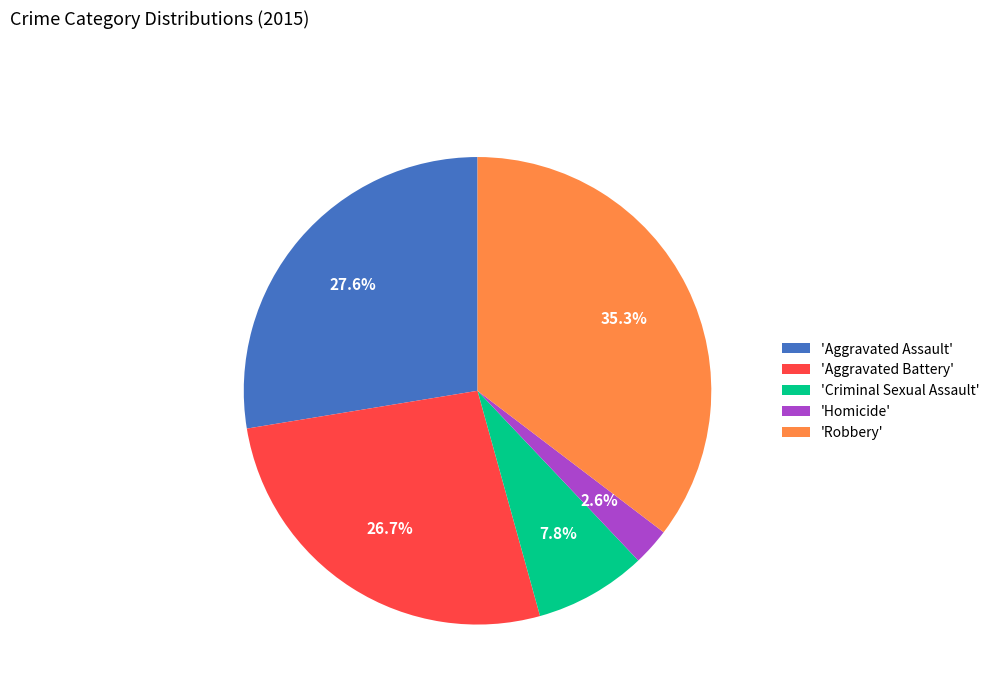

Approximately how many times larger is the value at 'Aggravated Assault' compared to 'Robbery'?

0.8